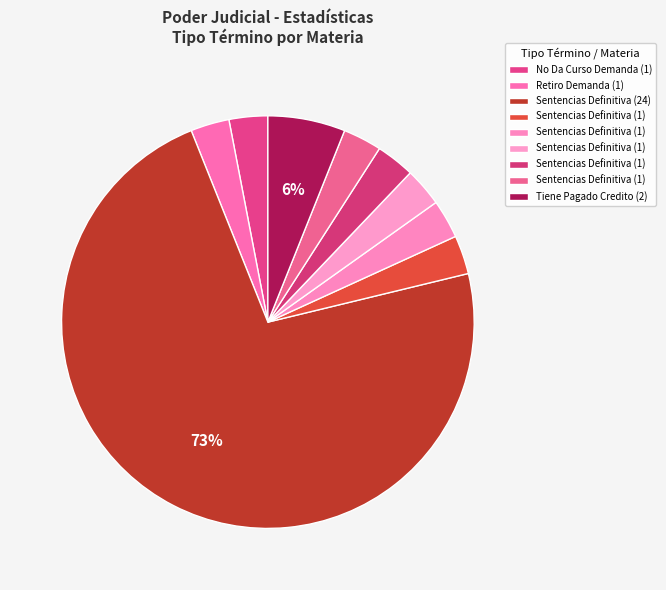

Count the number of slices in the pie.

9